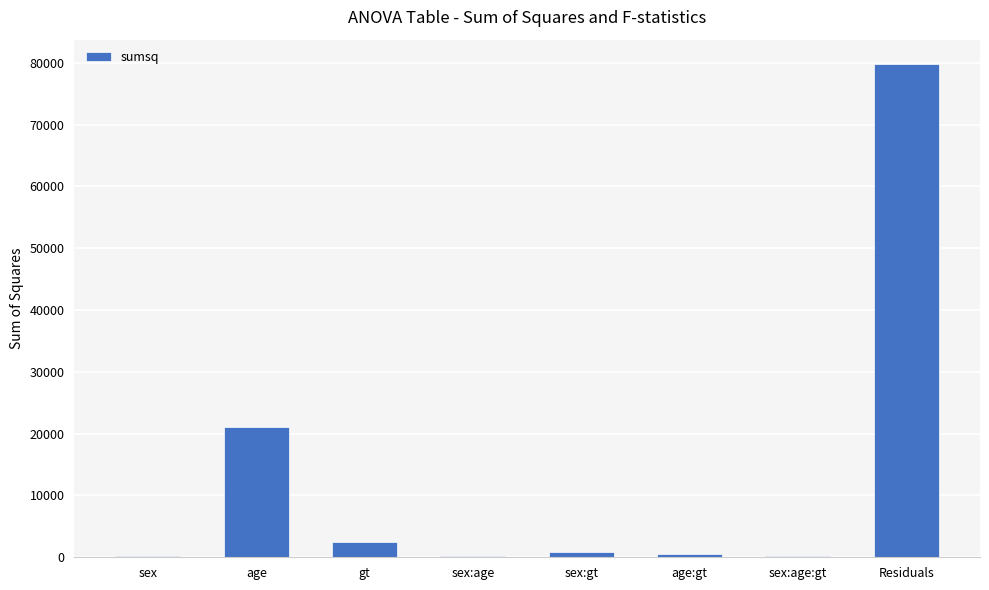

What is the change in value from age to gt?

-18601.5